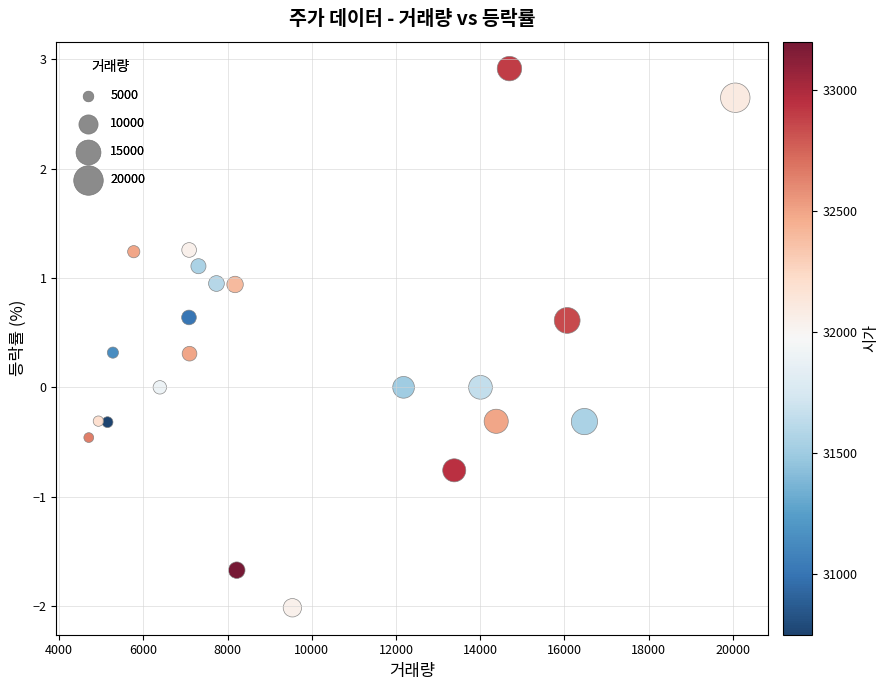

What is the range of X values (max minus min)?

15357.0